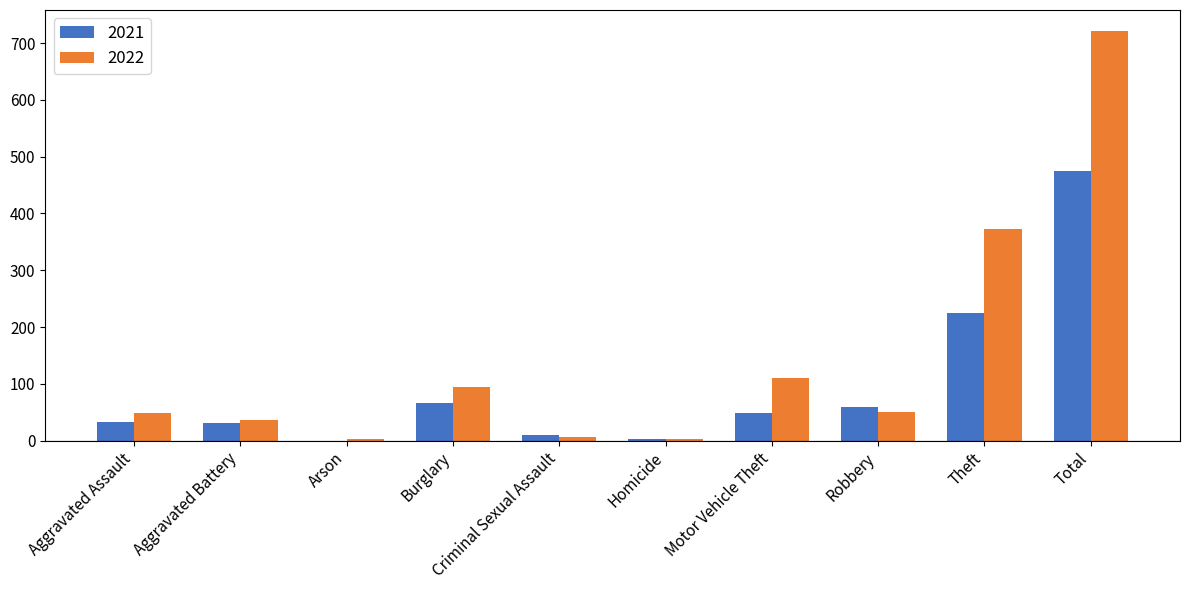

What is the highest value of the 2021 series?

474